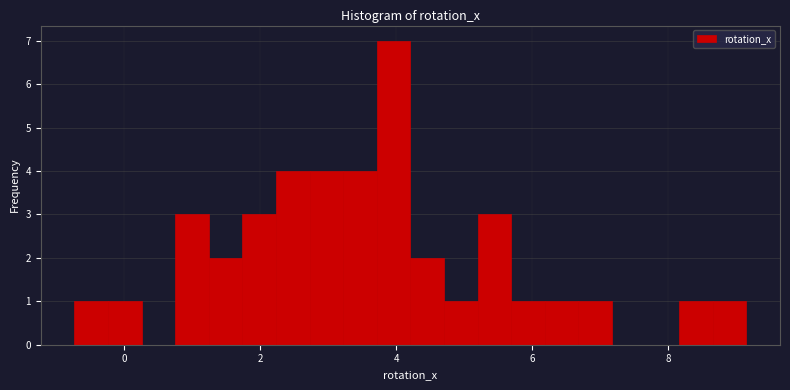

Read against the x-axis, roughly where is the centre of the tallest bar?

4.0